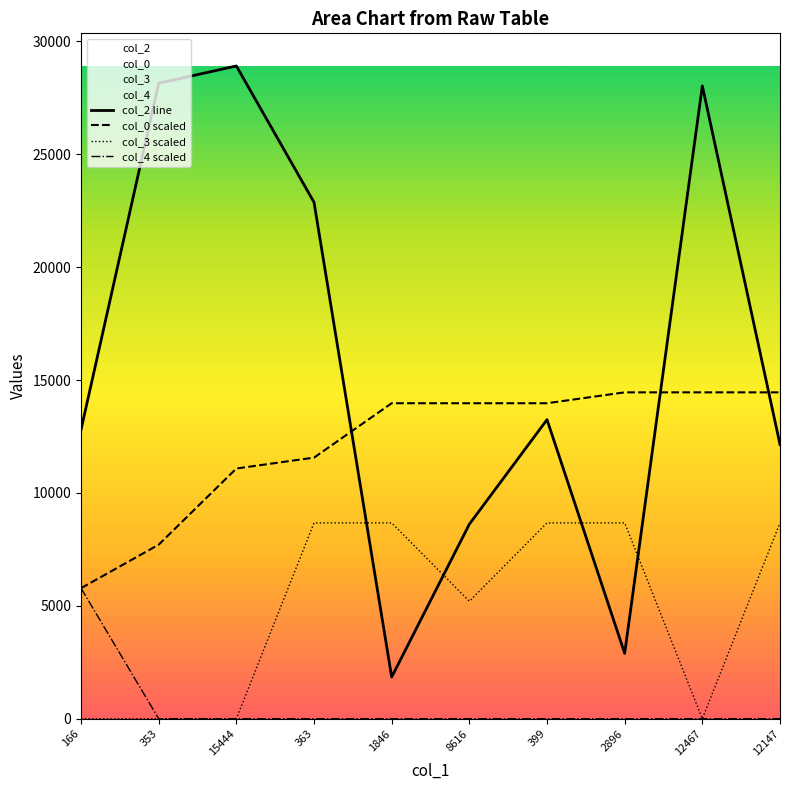

How many data points in col_2 are less than 13246?

5